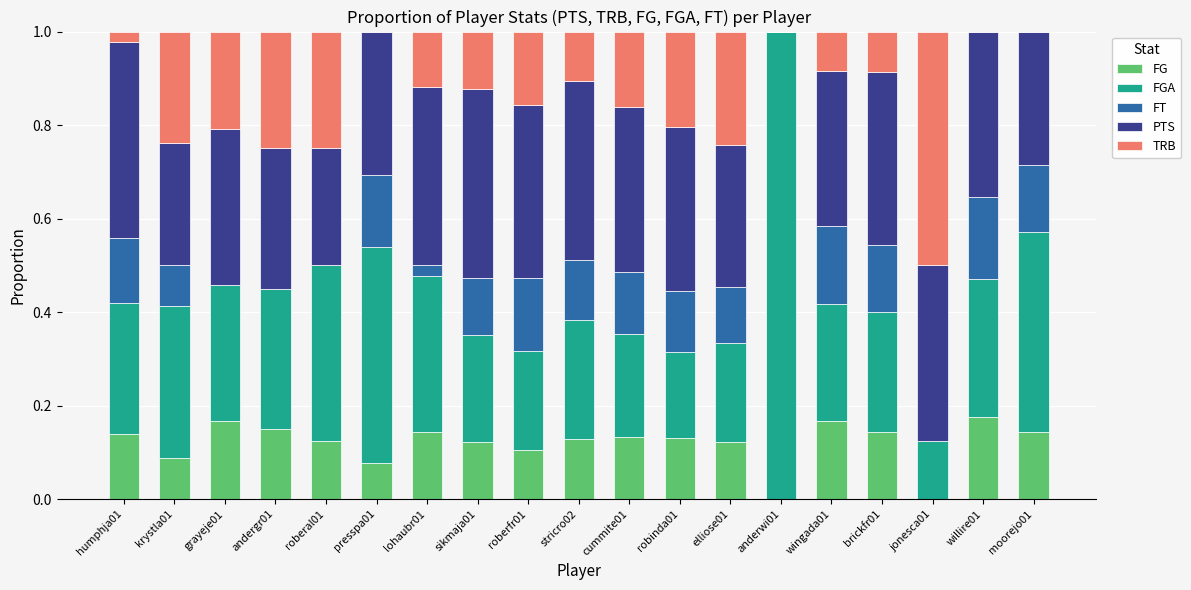

What is the total value across all series at wingada01?

1.0